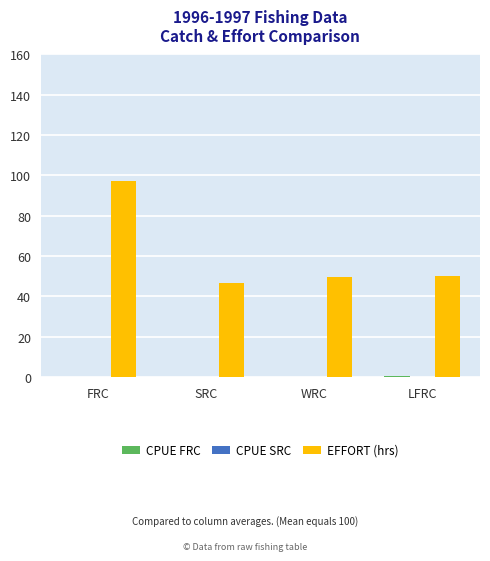

Which category has the highest value in the EFFORT (hrs) series?

FRC